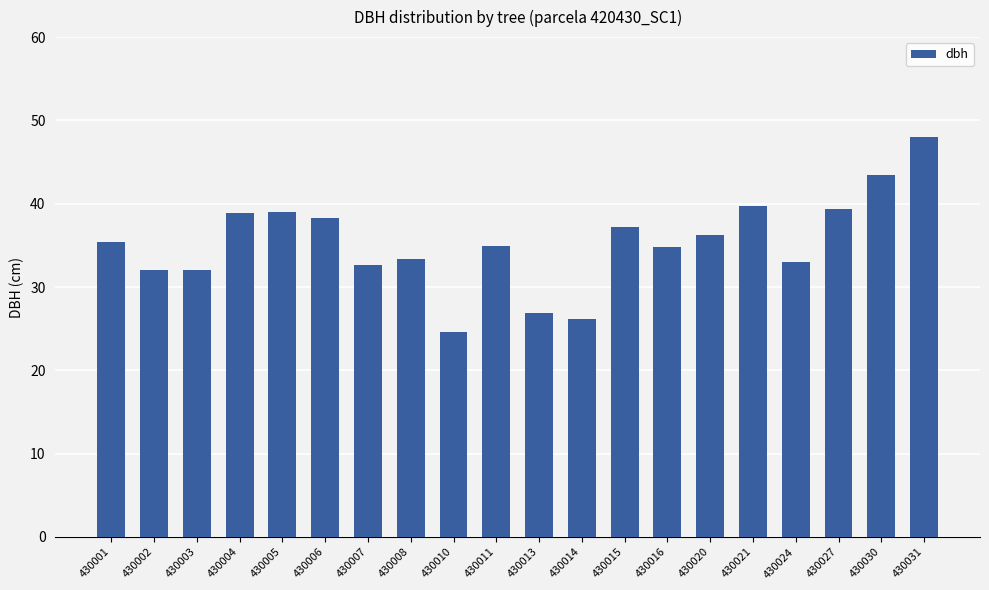

What is the value of the 18th bar from the left?

39.4